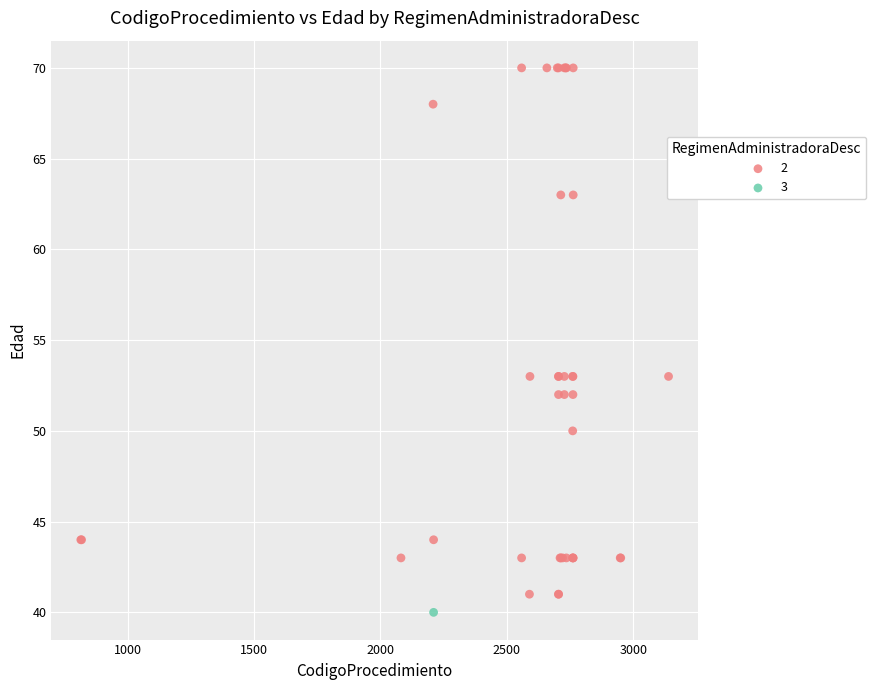

What are all the series names shown in the legend?

2, 3